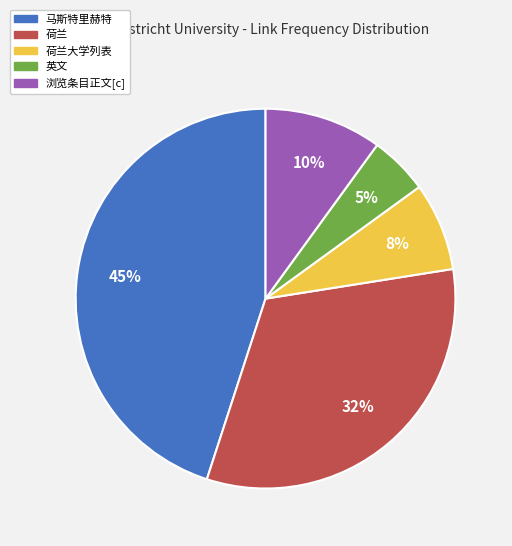

Is there any slice that represents more than half of the pie?

No